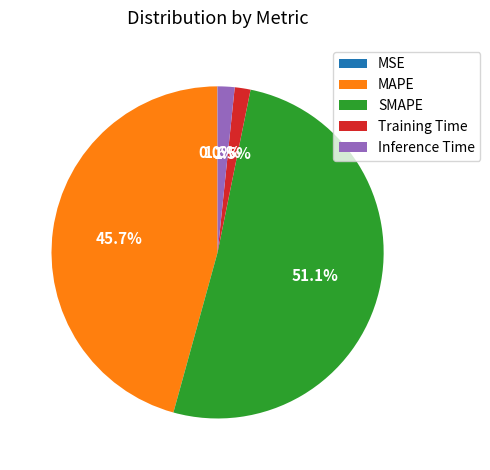

What is the largest slice in the pie chart?

SMAPE